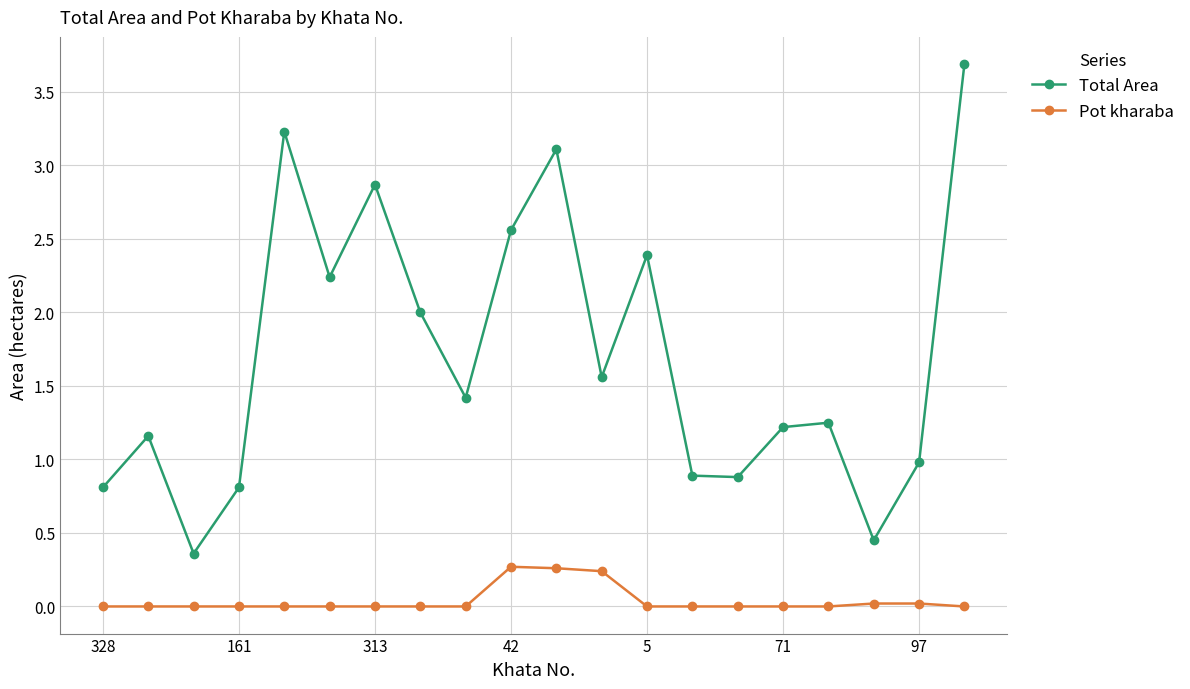

What is the difference between the second highest and second lowest values in the Total Area series?

2.8